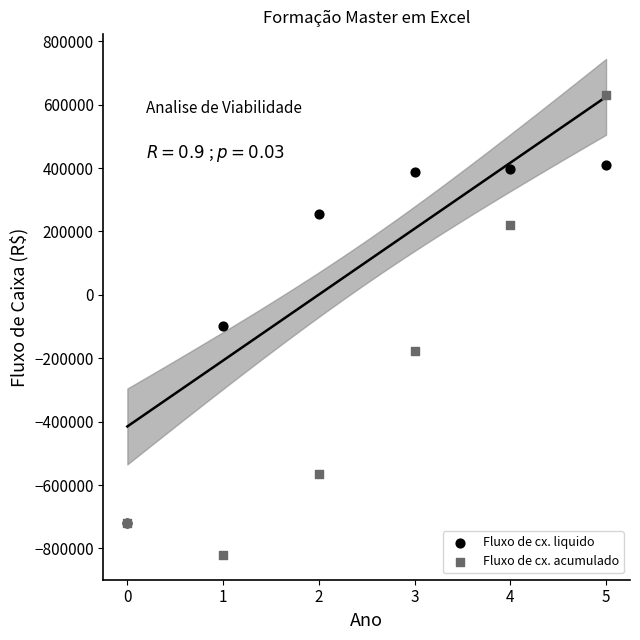

In the Fluxo de cx. liquido series, what Y value is closest to -155714?

-99303.4